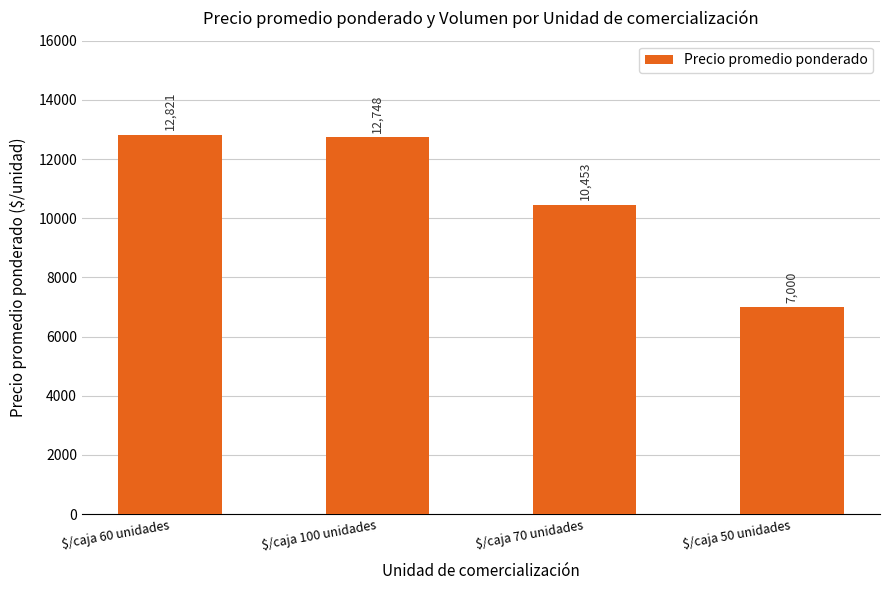

The value at $/caja 70 unidades is 16288. True or false?

False